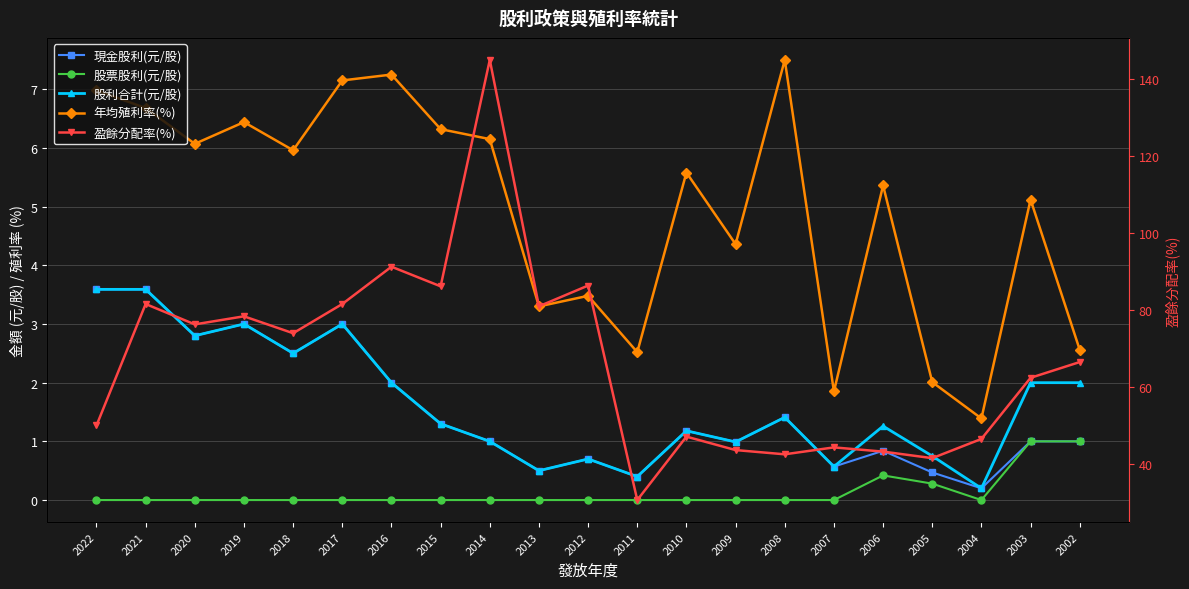

In 年均殖利率(%), how many points are higher than both neighbors (excluding endpoints)?

7